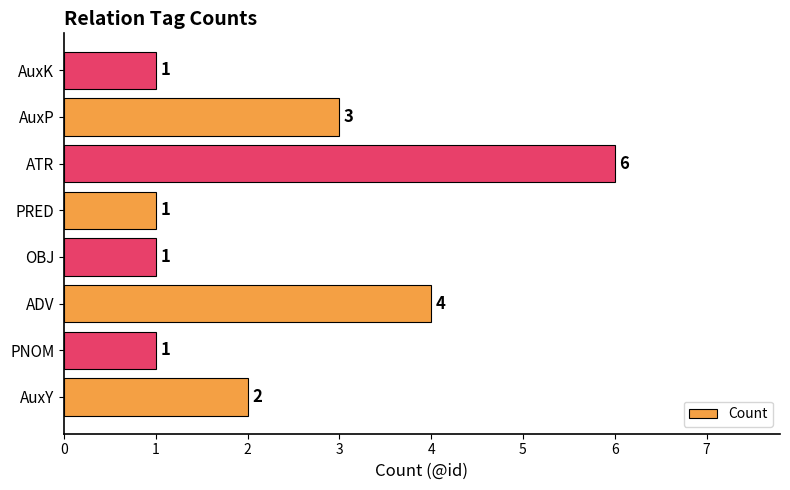

How many values are between 1 and 4?

7